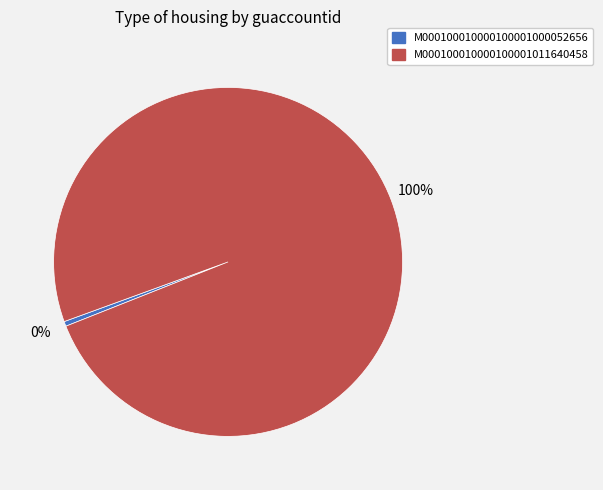

Combined, do M000100010000100001011640458 and M000100010000100001000052656 account for over 50%?

Yes